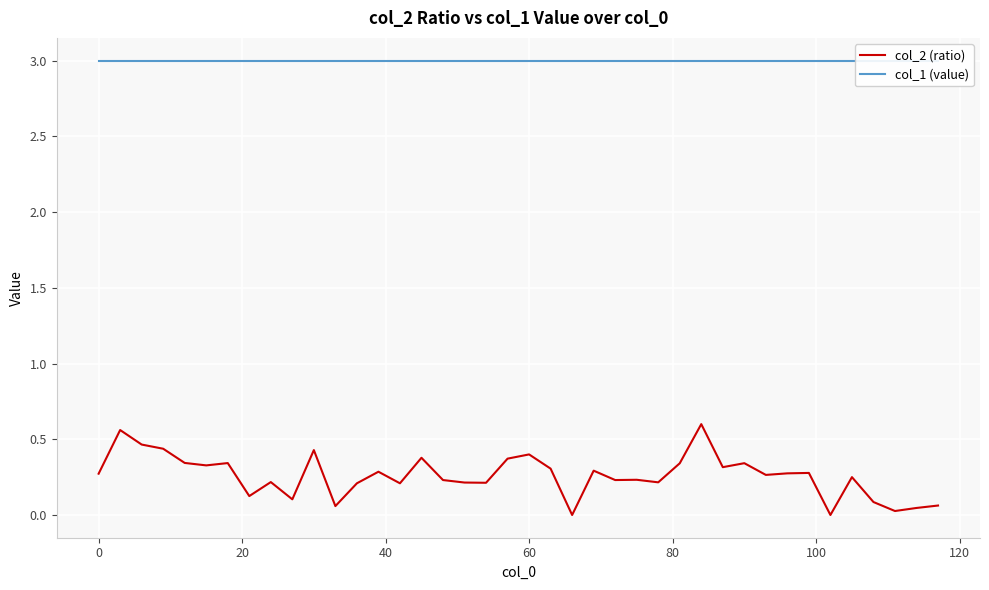

Reading left to right, what are all the values shown in this chart?

col_2 (ratio): 0.3	0.6	0.5	0.4	0.3	0.3	0.3	0.1	0.2	0.1	0.4	0.1	0.2	0.3	0.2	0.4	0.2	0.2	0.2	0.4	0.4	0.3	0.0	0.3	0.2	0.2	0.2	0.3	0.6	0.3	0.3	0.3	0.3	0.3	0.0	0.2	0.1	0.0	0.0	0.1
col_1 (value): 3.0	3.0	3.0	3.0	3.0	3.0	3.0	3.0	3.0	3.0	3.0	3.0	3.0	3.0	3.0	3.0	3.0	3.0	3.0	3.0	3.0	3.0	3.0	3.0	3.0	3.0	3.0	3.0	3.0	3.0	3.0	3.0	3.0	3.0	3.0	3.0	3.0	3.0	3.0	3.0